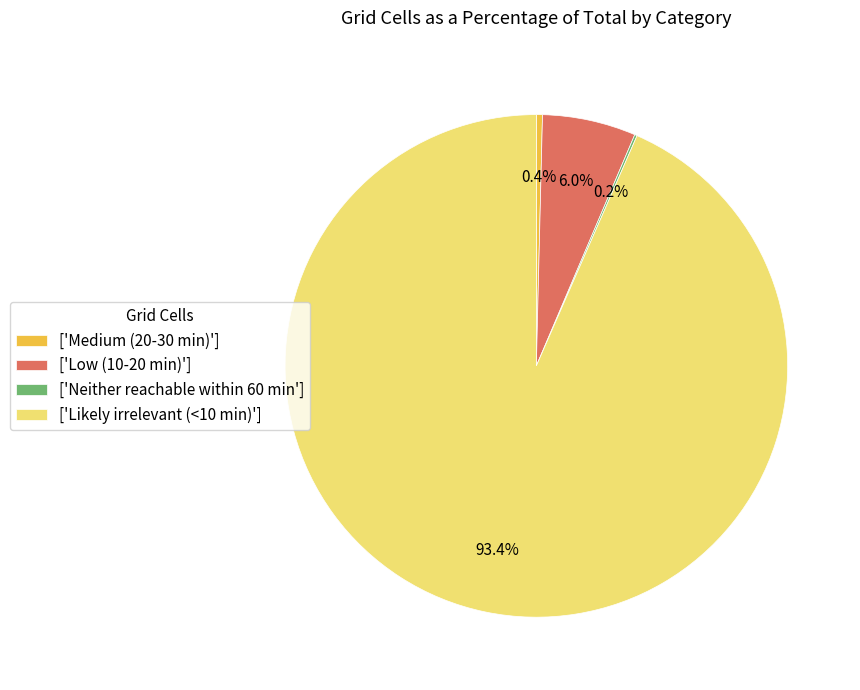

What is the total percentage of ['Low (10-20 min)'] and ['Medium (20-30 min)']?

6.4%